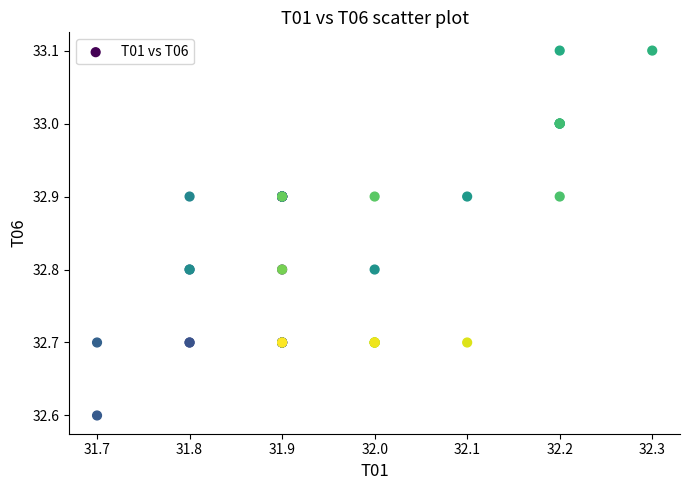

What Y value in the scatter plot is closest to 32?

32.6